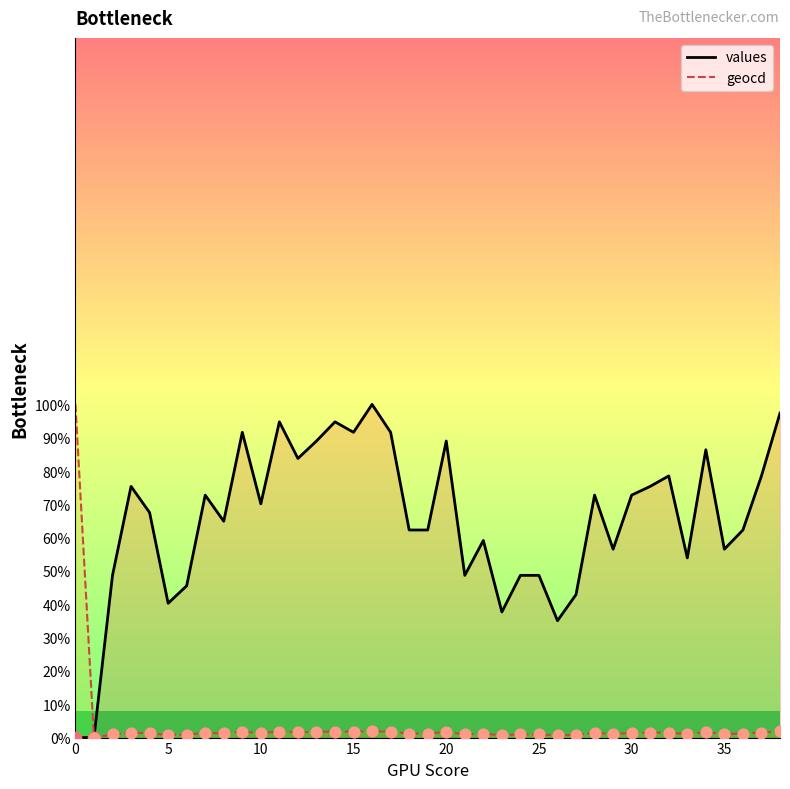

At which category is the sum across all series the highest?

16